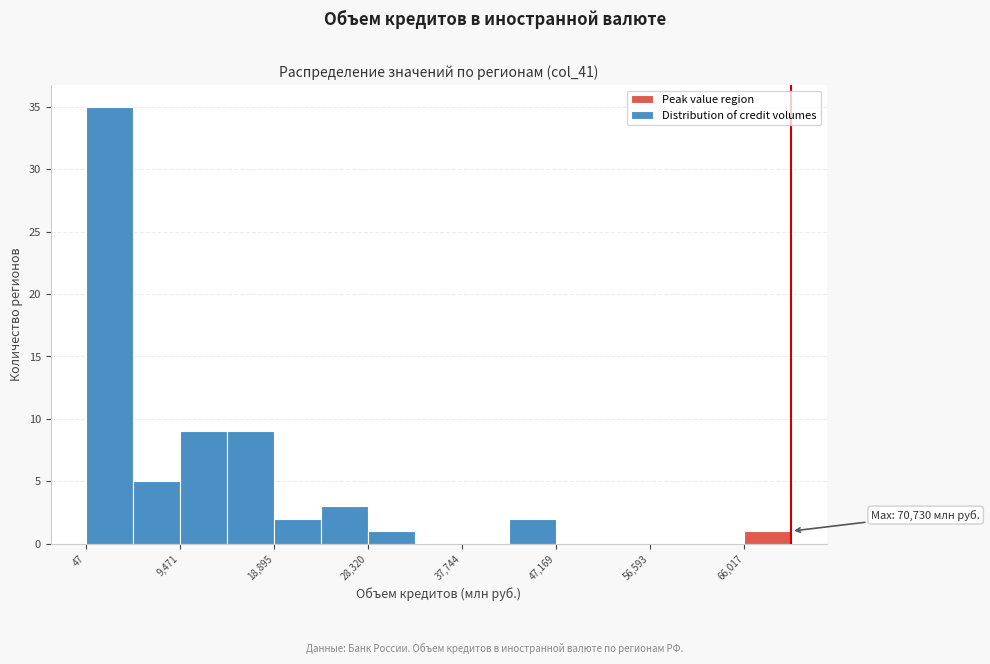

Which range on the x-axis has the tallest bar?

0 to 5000